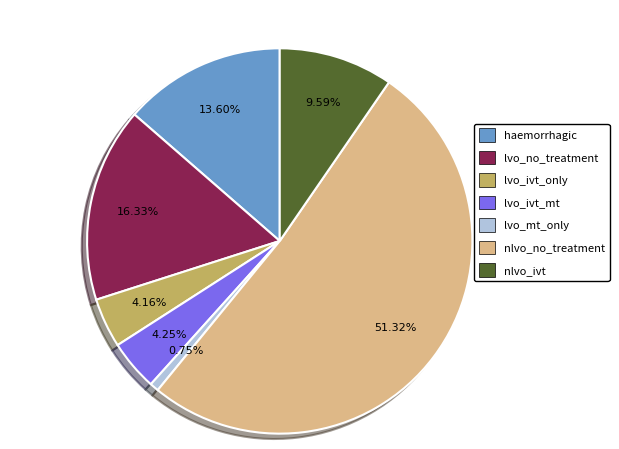

How many slices are in this pie chart?

7